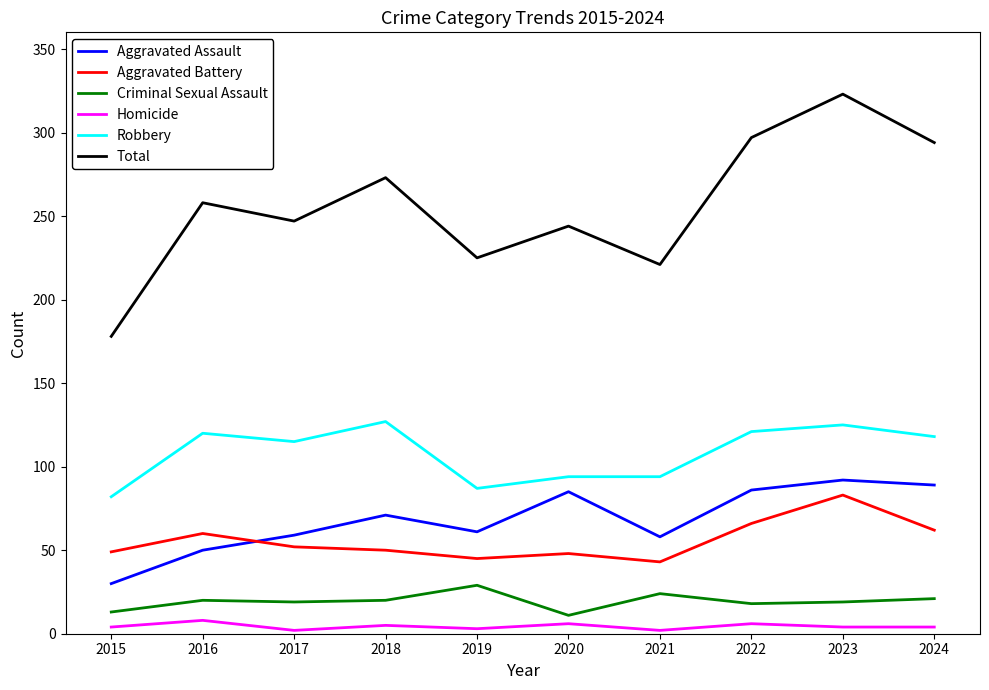

What is the total value across all series at 2015?

356